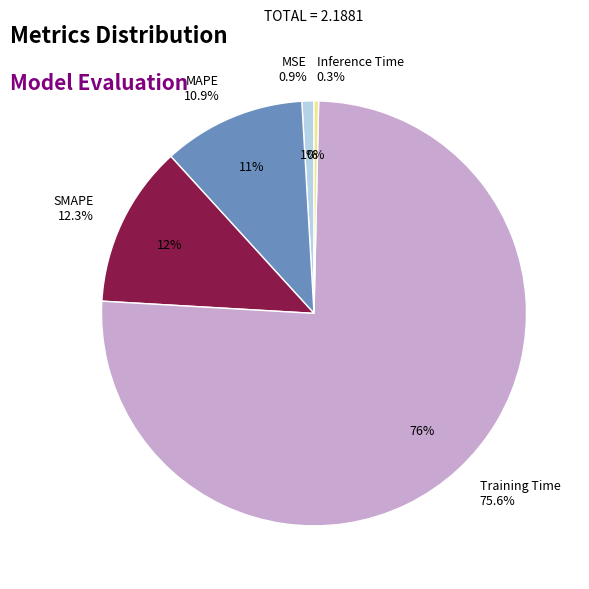

To the nearest percent, what is the combined percentage of MAPE and Training Time?

86%